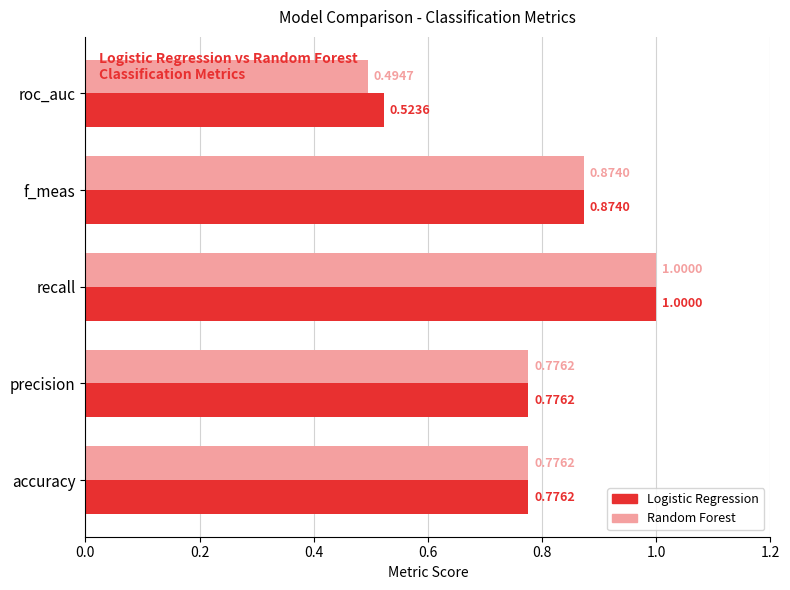

Is the value of Random Forest at roc_auc greater than the value of Logistic Regression at accuracy?

No